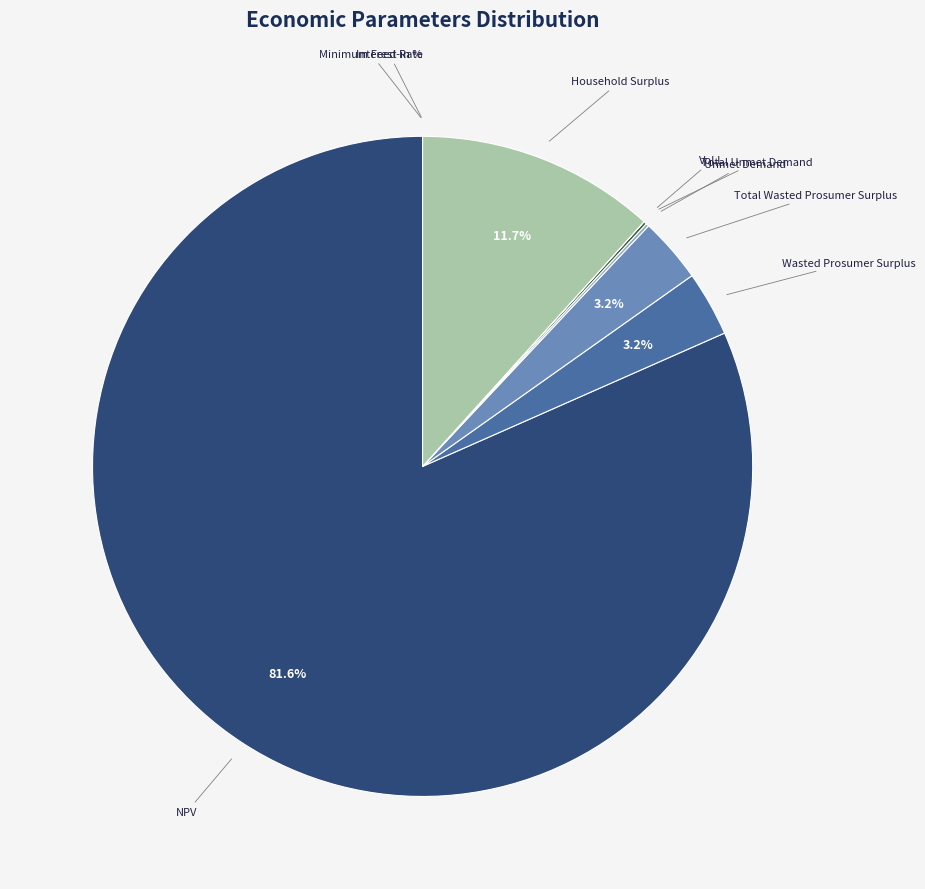

Is there a majority slice in this chart?

Yes